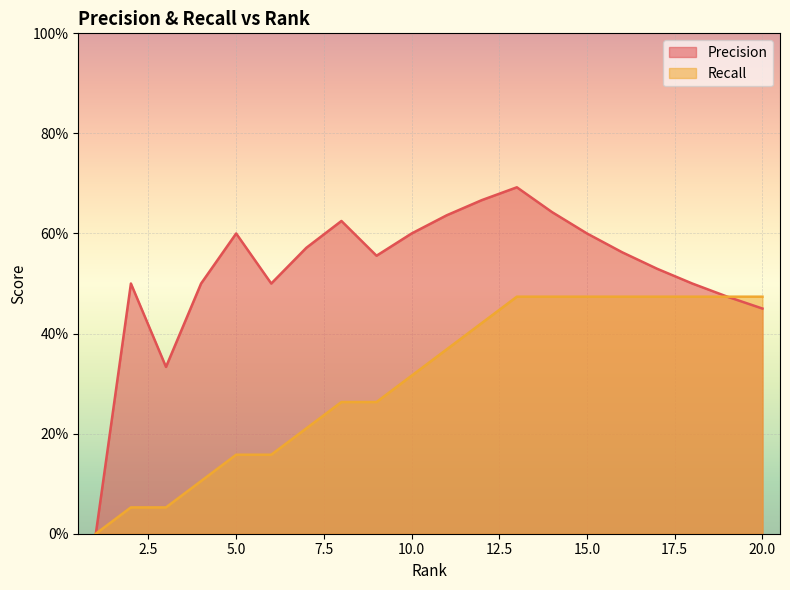

True or false: Recall and Precision cross at least once.

False